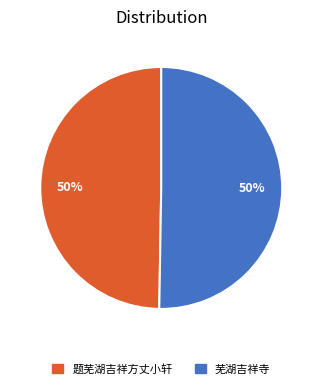

To the nearest percent, what is the average slice percentage?

50%